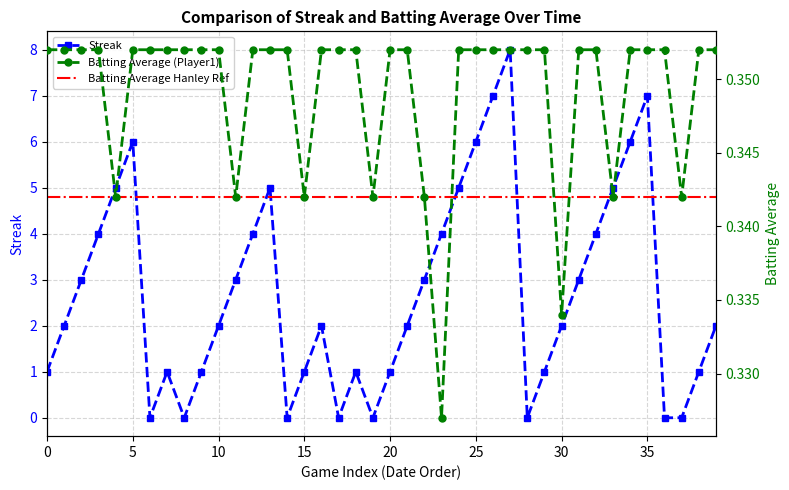

Between 17 and 22, which series saw the biggest shift?

Streak